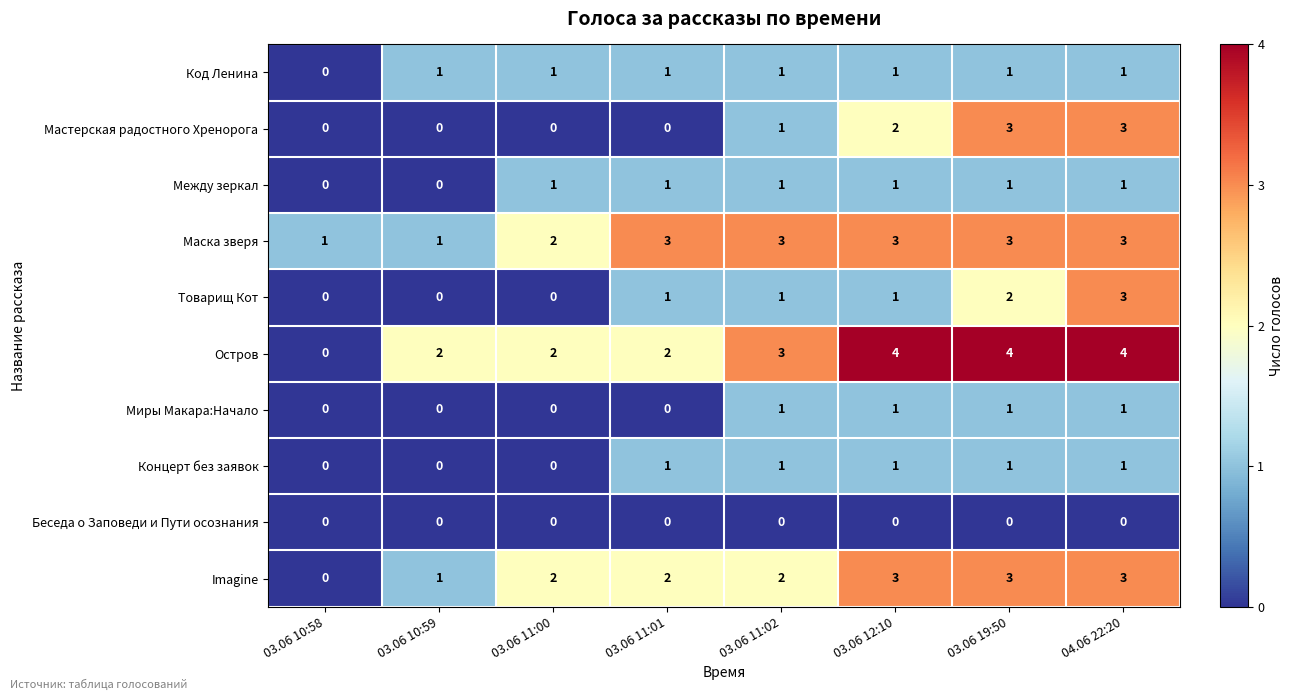

Count the Концерт без заявок values in the range 0 to 1.

8